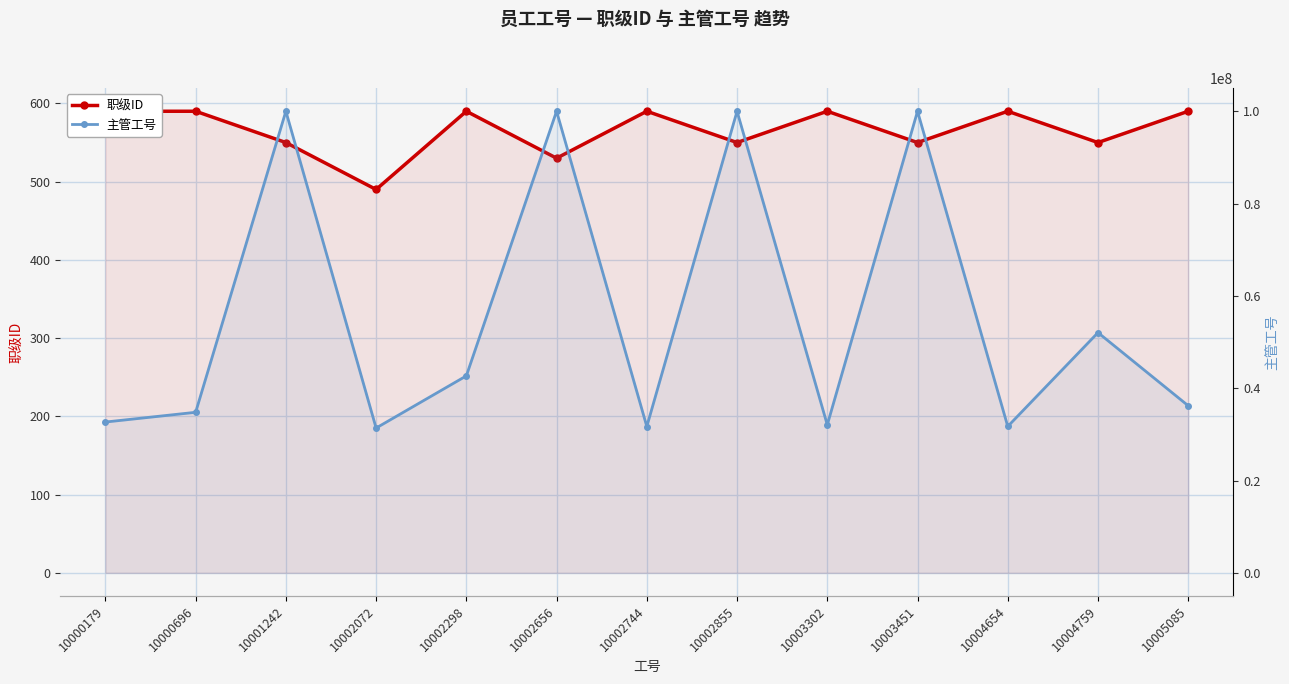

Which has a higher value, 10002744 or 10004759?

10002744